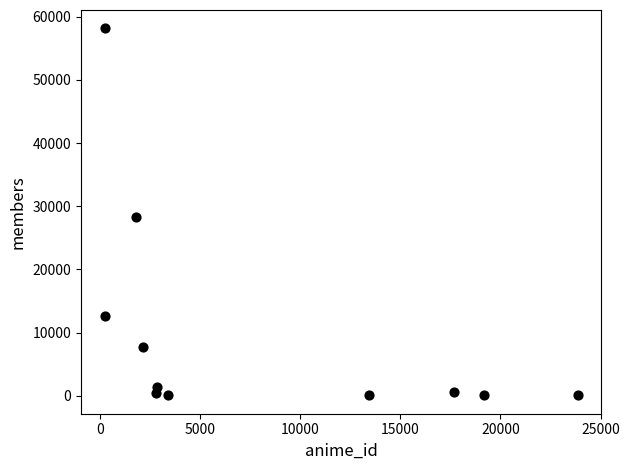

What Y value in the scatter plot is closest to 29116?

28296